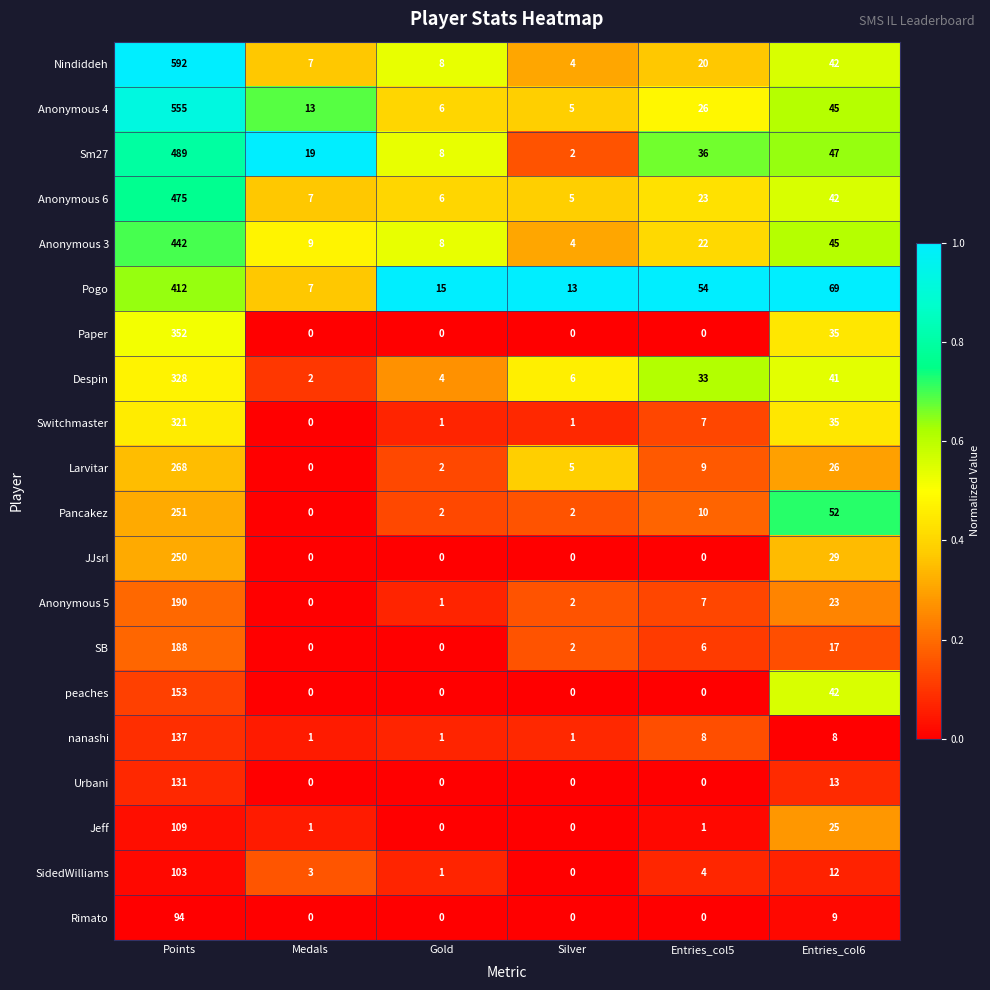

What is the spread (max minus min) of values at Entries_col6?

61